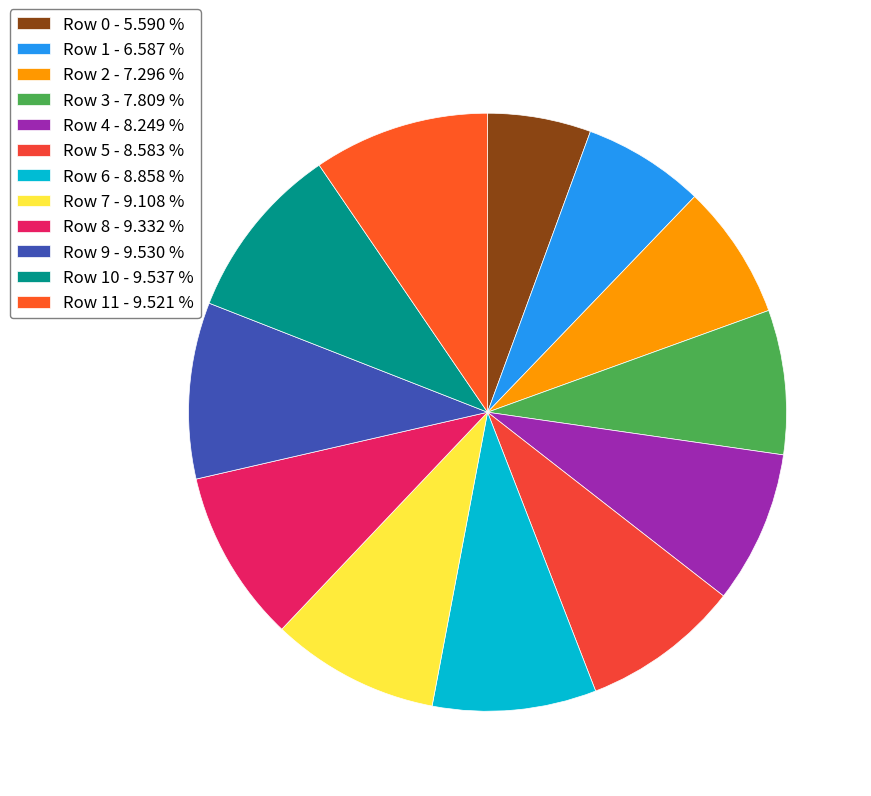

How many slices are in this pie chart?

12